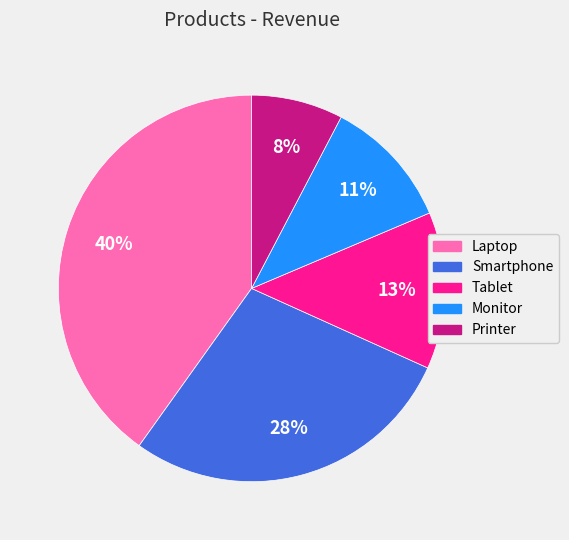

Is there a majority slice in this chart?

No